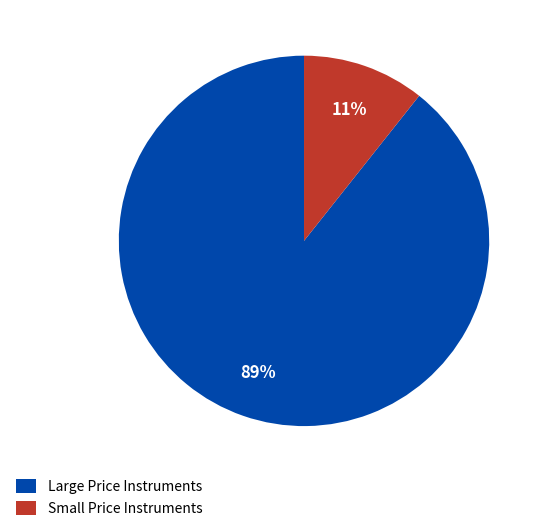

What percentage is the Large Price Instruments slice, to the nearest percent?

89%